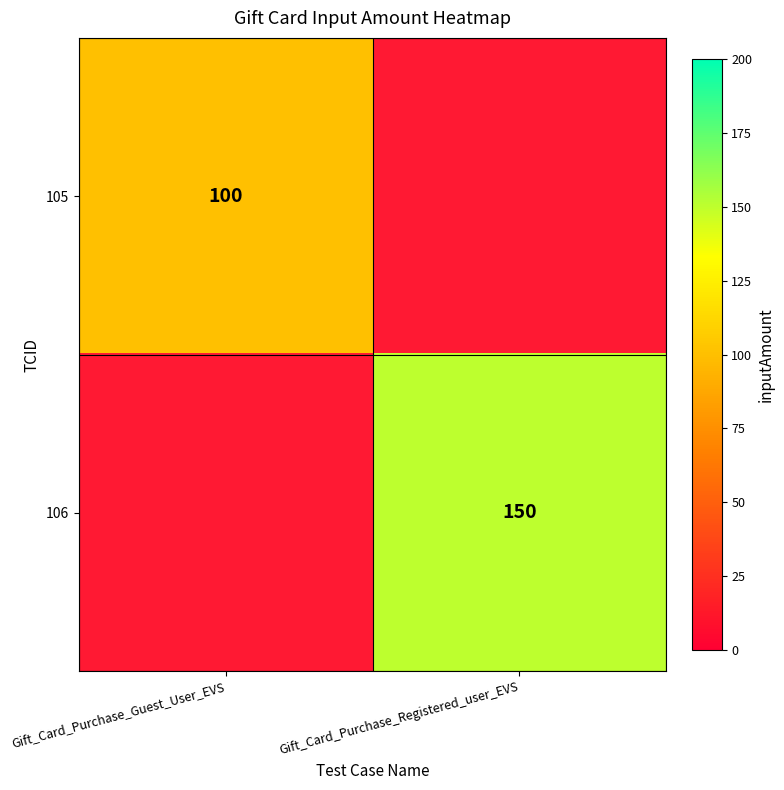

The value of 105 at Gift_Card_Purchase_Guest_User_EVS is 156. True or false?

False